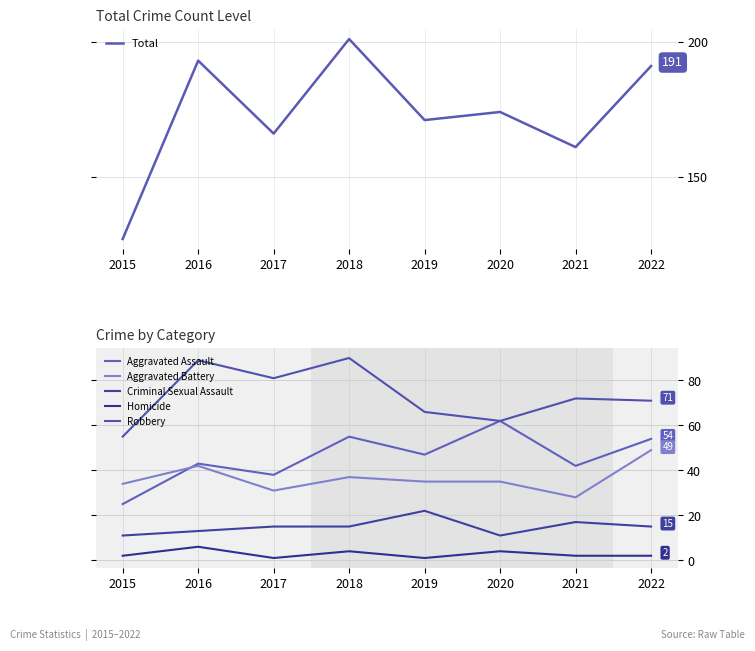

Which category has the lowest value in the Homicide series?

2017